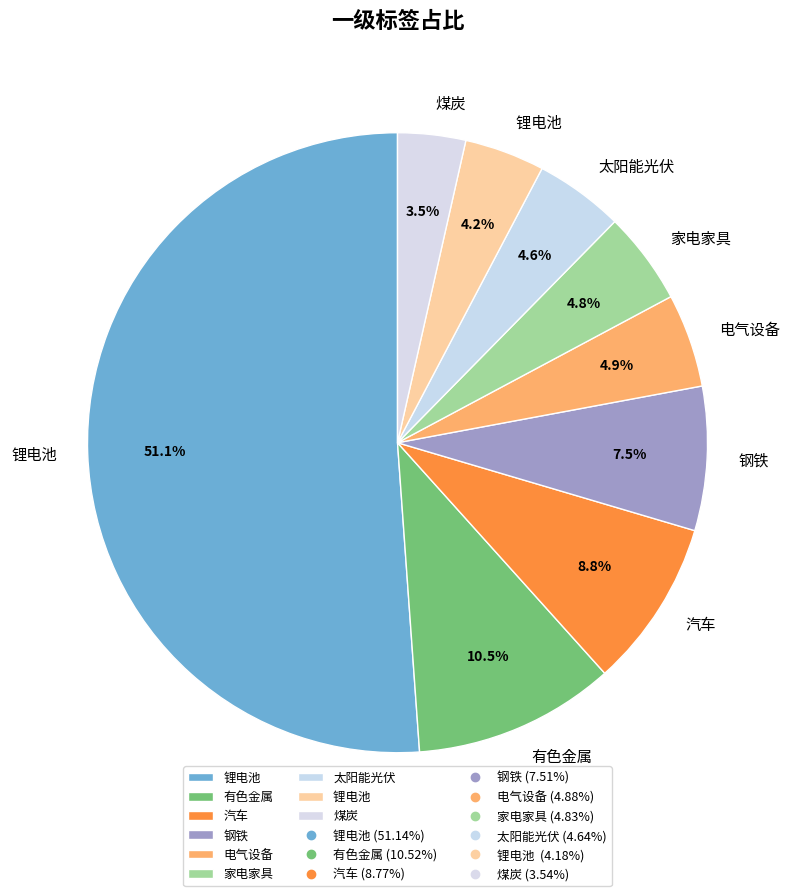

Which category has the smallest portion of the pie?

煤炭